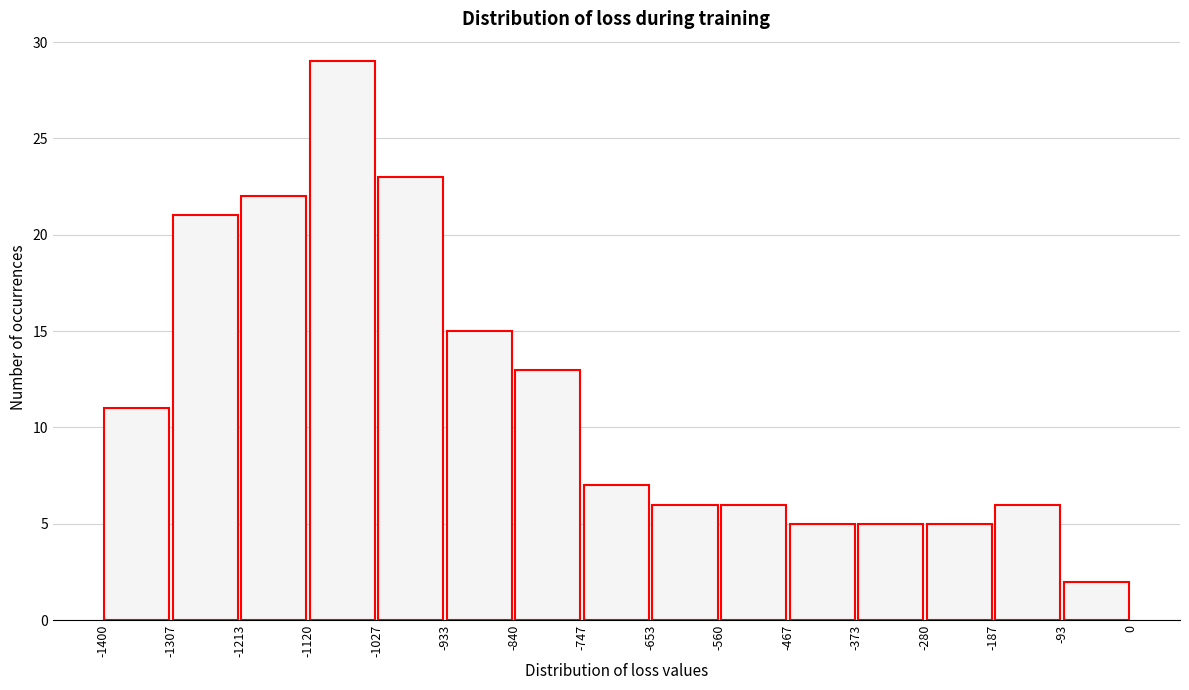

What is the height of the bar covering -467 to -373 on the x-axis? The values are not printed on the chart, so give them approximately, as read against the axis.

5